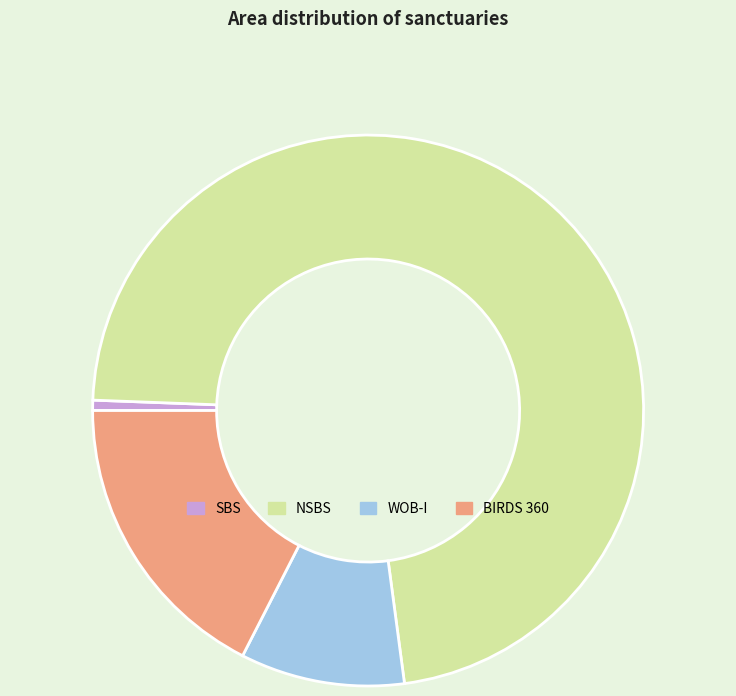

Is it true that NSBS is 60% of the pie?

False